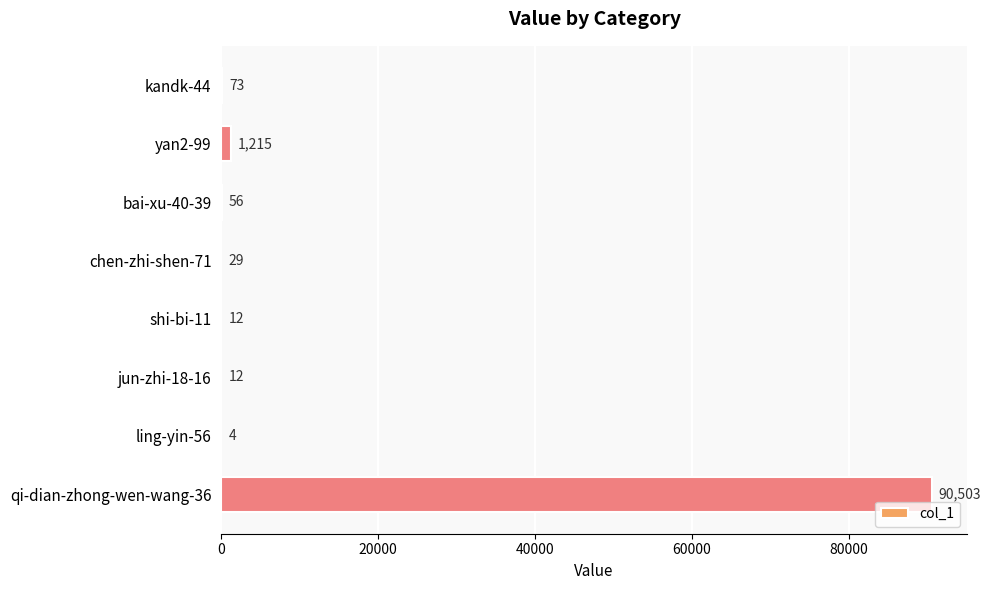

How many categories are shown in the chart?

8